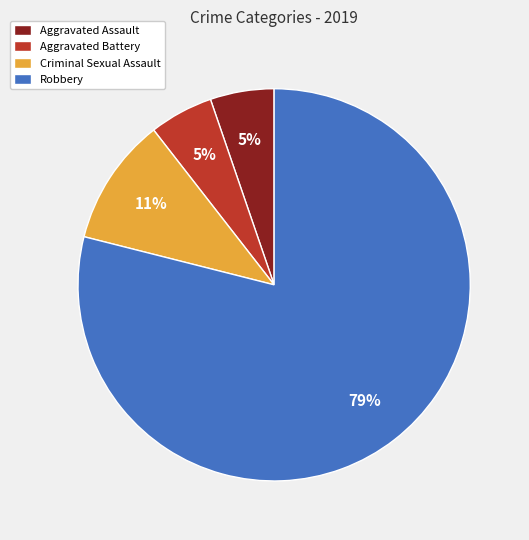

Which category has the biggest portion of the pie?

Robbery